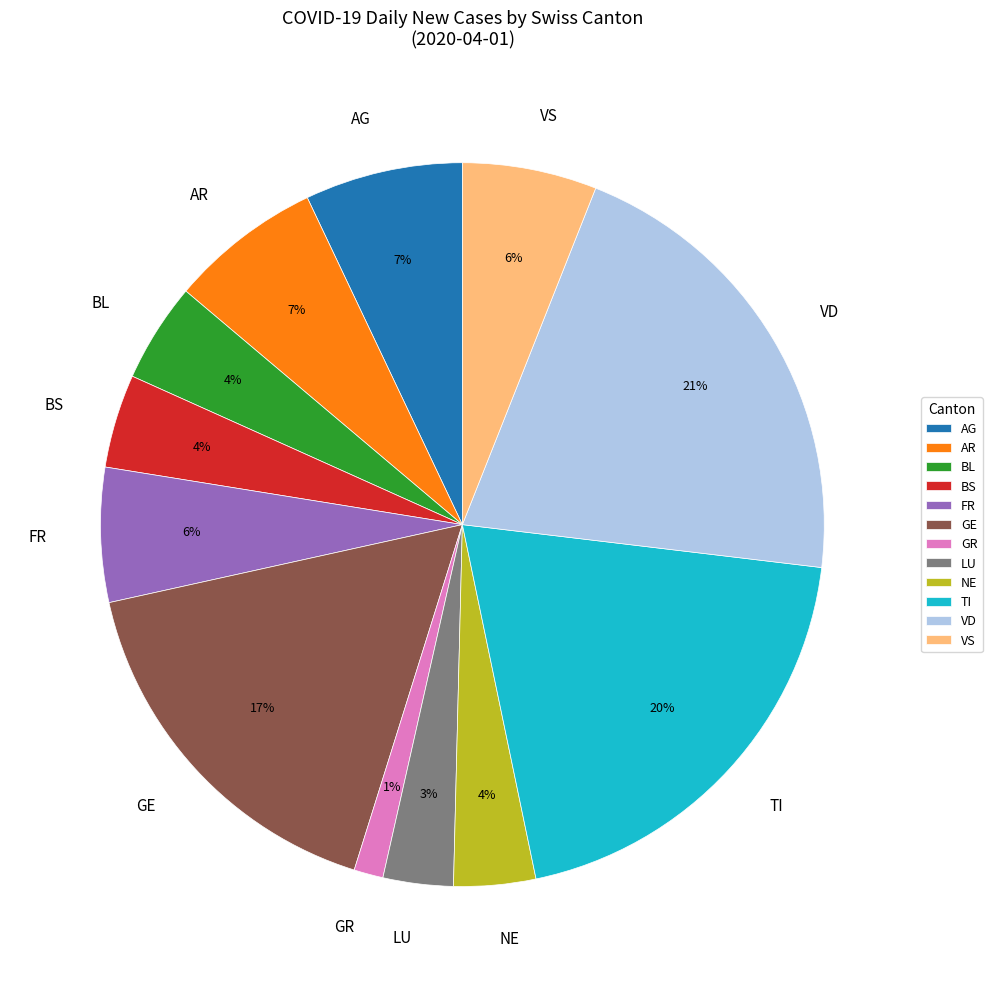

Between VD and BS, which is larger?

VD